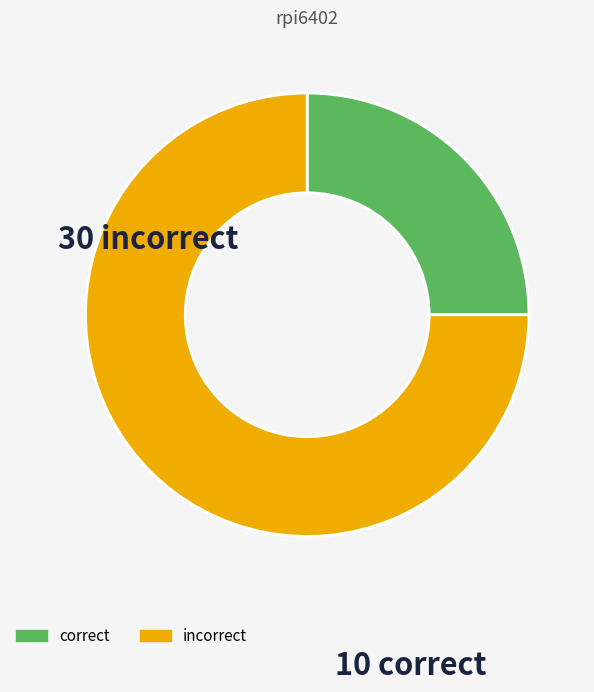

Does any single category account for the majority?

Yes